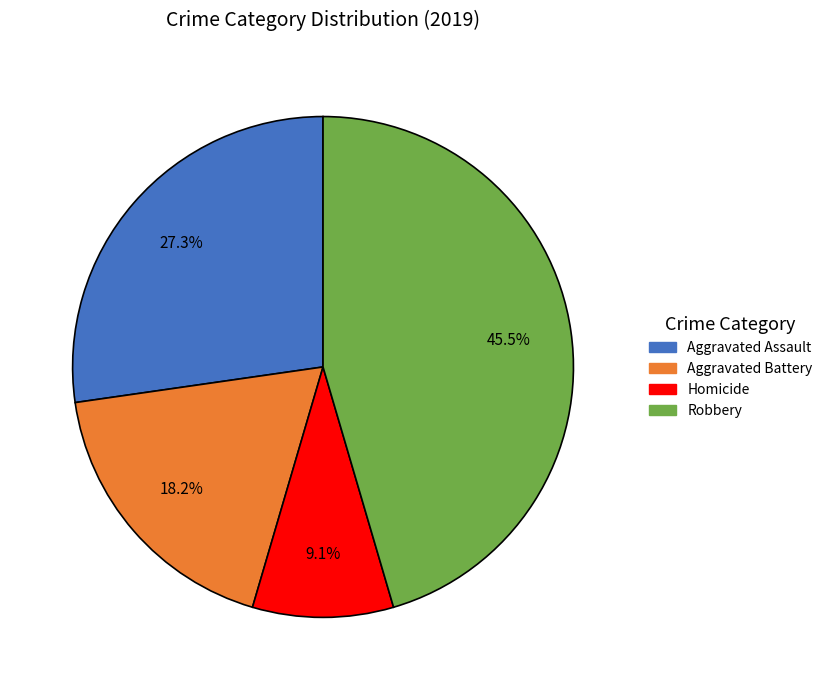

What portion of the pie excludes Aggravated Battery?

81.8%